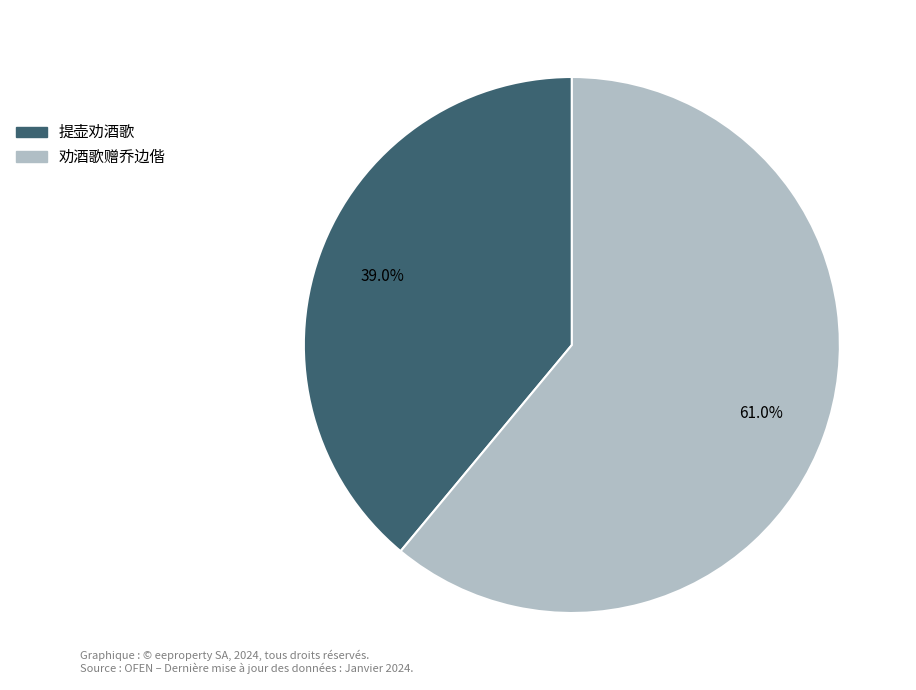

Rank the categories by value from highest to lowest.

劝酒歌赠乔边偕, 提壶劝酒歌